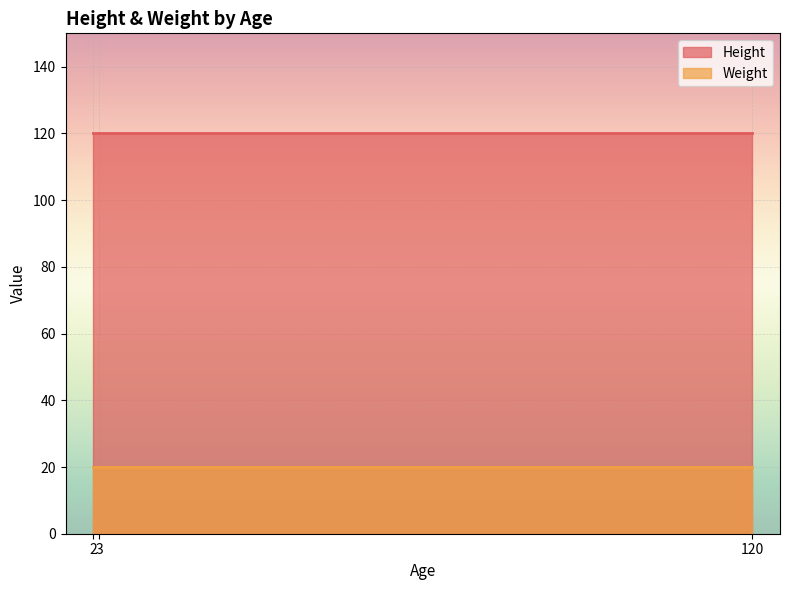

What are all the series names shown in the legend?

Height, Weight